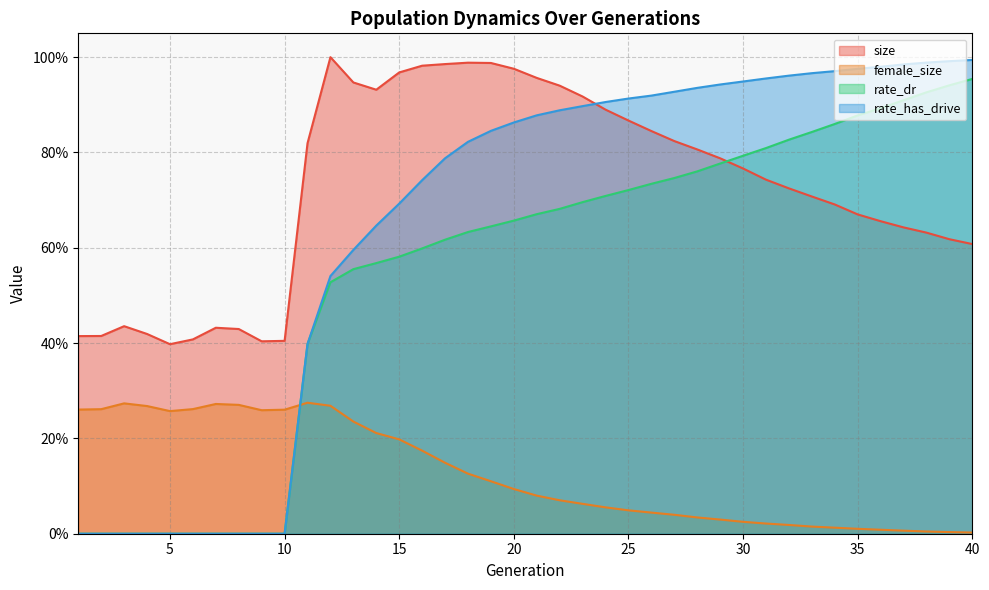

What is the approximate value of rate_dr at 30?

0.8